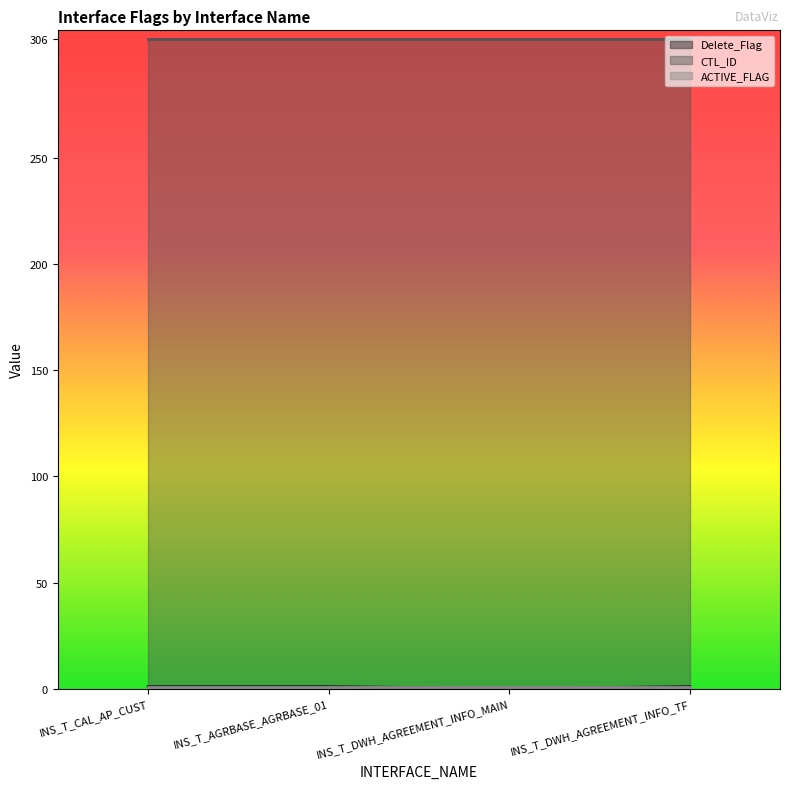

What are all the series names shown in the legend?

Delete_Flag, CTL_ID, ACTIVE_FLAG